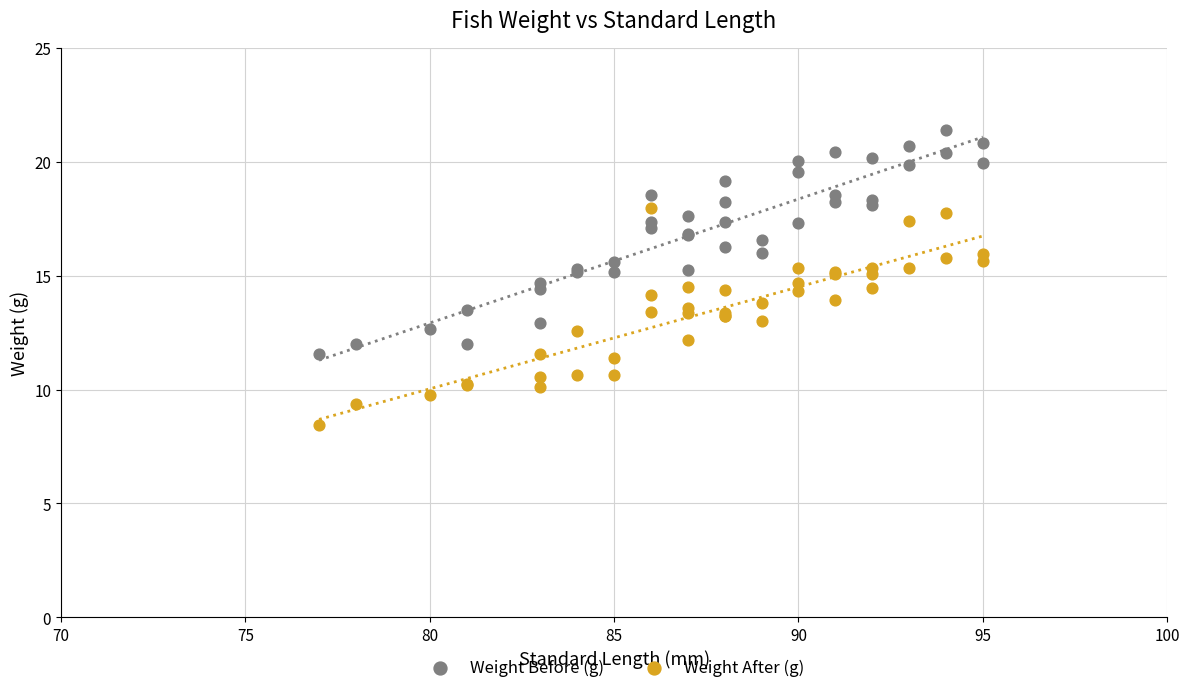

Which series reaches the maximum Y coordinate?

Weight Before (g)